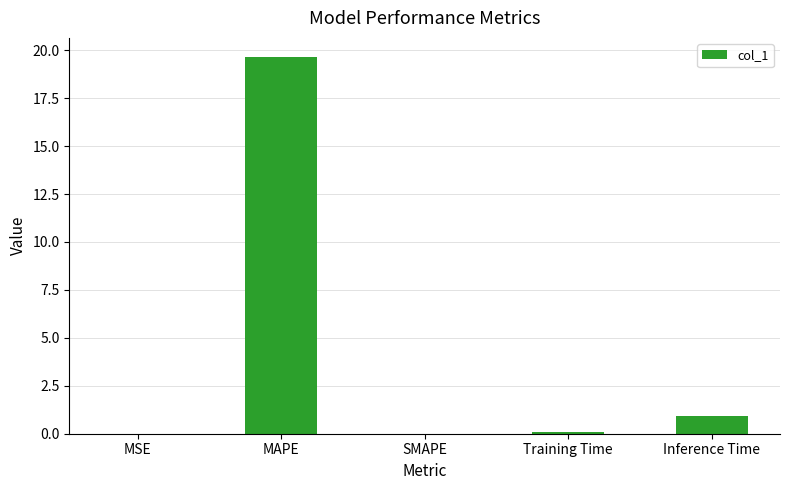

Read the value at Training Time.

0.1